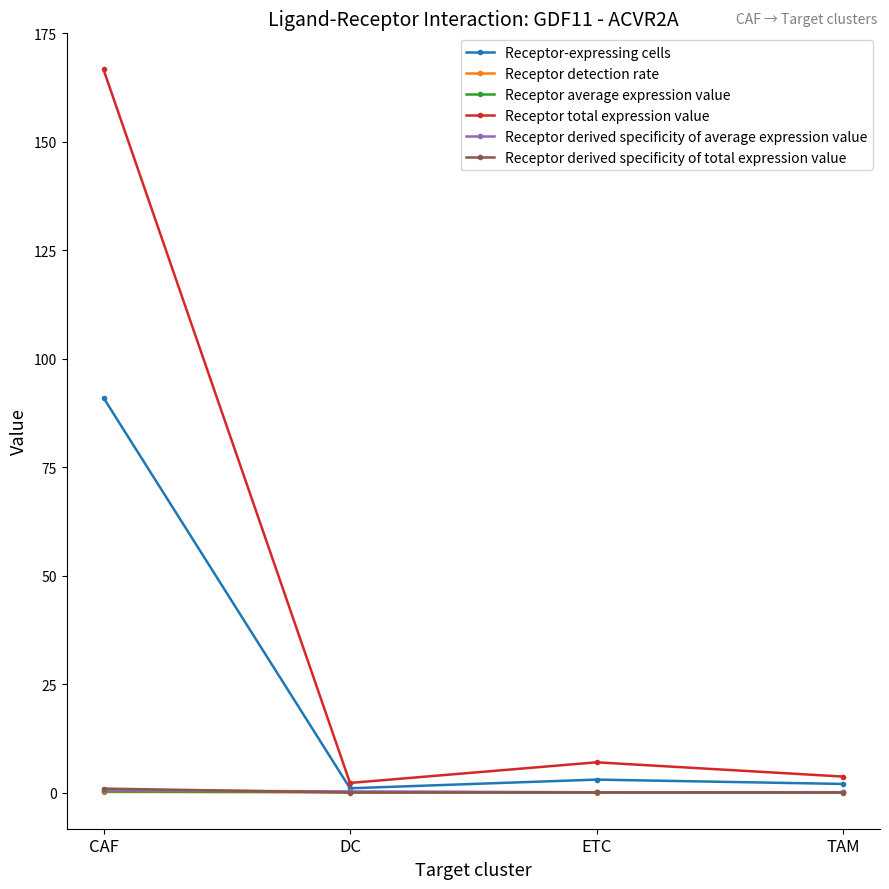

At how many categories does at least one series exceed 161?

1